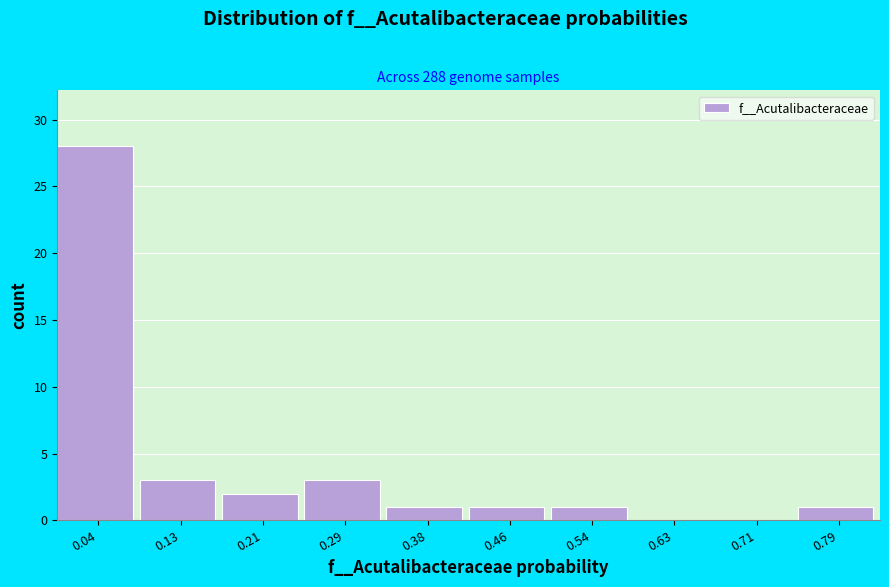

Reading left to right, transcribe this chart: for each bar, give the range it covers on the x-axis and its height. Neither the bar edges nor the heights are printed on the chart, so give them approximately, as read against the axes.

0.00 to 0.08: 28
0.08 to 0.17: 3
0.17 to 0.25: 2
0.25 to 0.33: 3
0.33 to 0.42: 1
0.42 to 0.50: 1
0.50 to 0.58: 1
0.58 to 0.67: 0
0.67 to 0.75: 0
0.75 to 0.83: 1